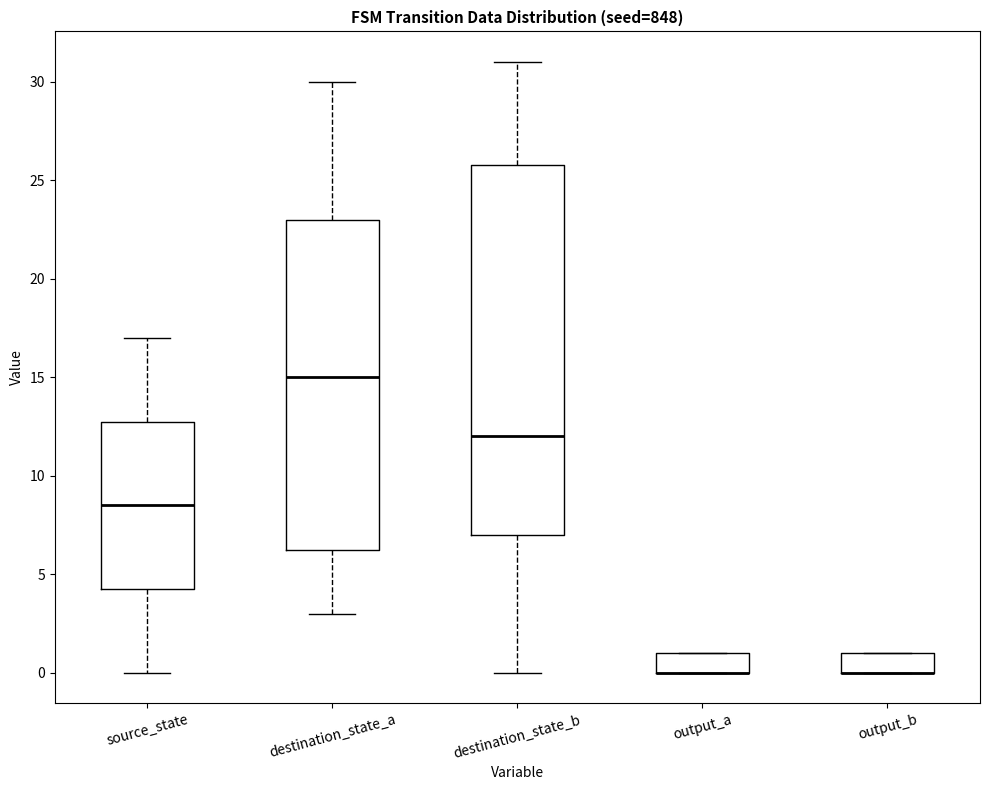

Reading left to right, transcribe this box plot: for each box, give where its median line is, the range the box spans, and where its two whiskers end, as read against the y-axis. The values are not printed on the chart, so give them approximately, as read against the axis.

source_state: median 8.5, box 4.5 to 13.0, whiskers 0.0 to 17.0
destination_state_a: median 15.0, box 6.5 to 23.0, whiskers 3.0 to 30.0
destination_state_b: median 12.0, box 7.0 to 26.0, whiskers 0.0 to 31.0
output_a: median 0.0 (drawn on the box's lower edge), box 0.0 to 1.0, whiskers 0.0 to 1.0
output_b: median 0.0 (drawn on the box's lower edge), box 0.0 to 1.0, whiskers 0.0 to 1.0